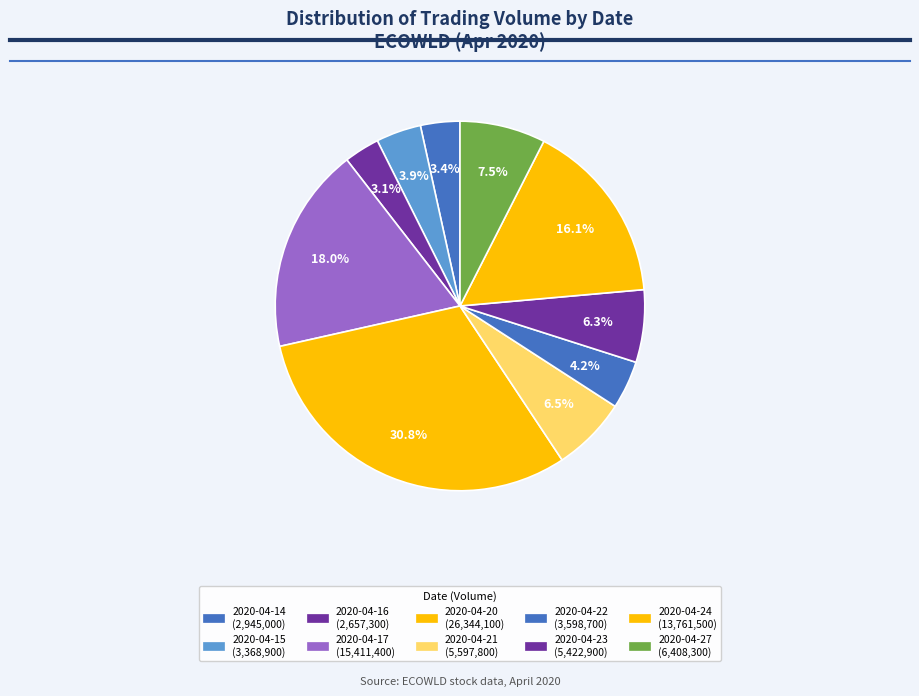

The 2020-04-22 slice represents 16% of the pie. True or false?

False